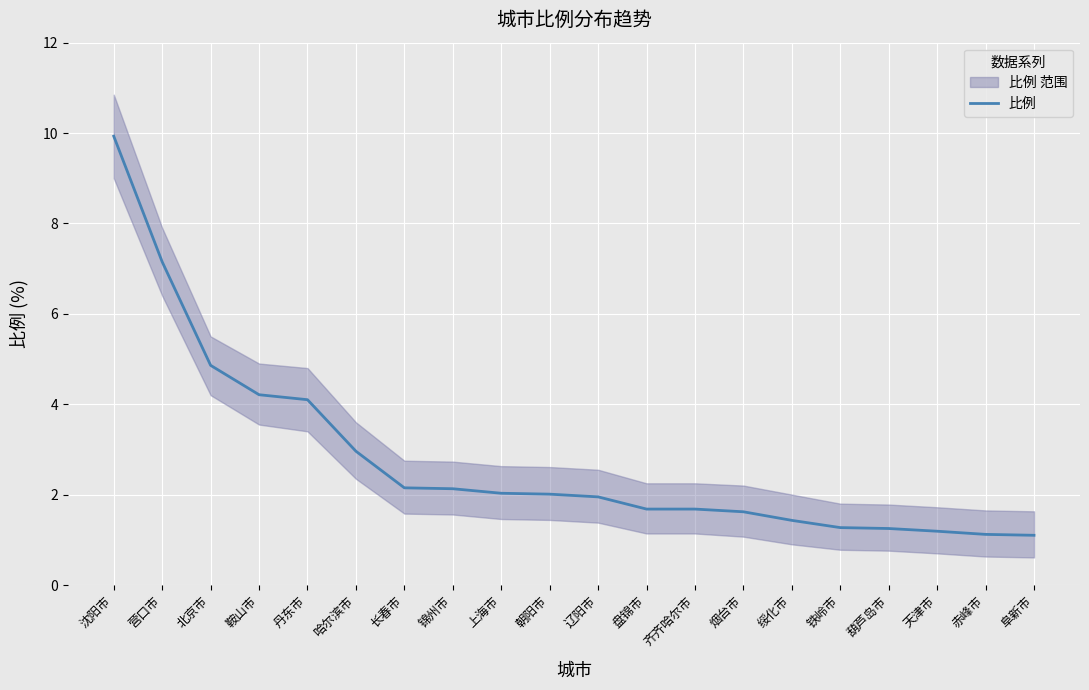

What is the change in value from 营口市 to 天津市?

-6.0